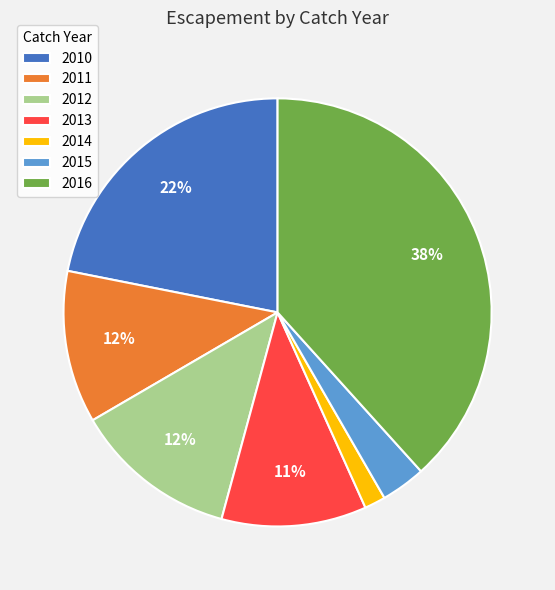

Is 2013 the majority of the pie?

No